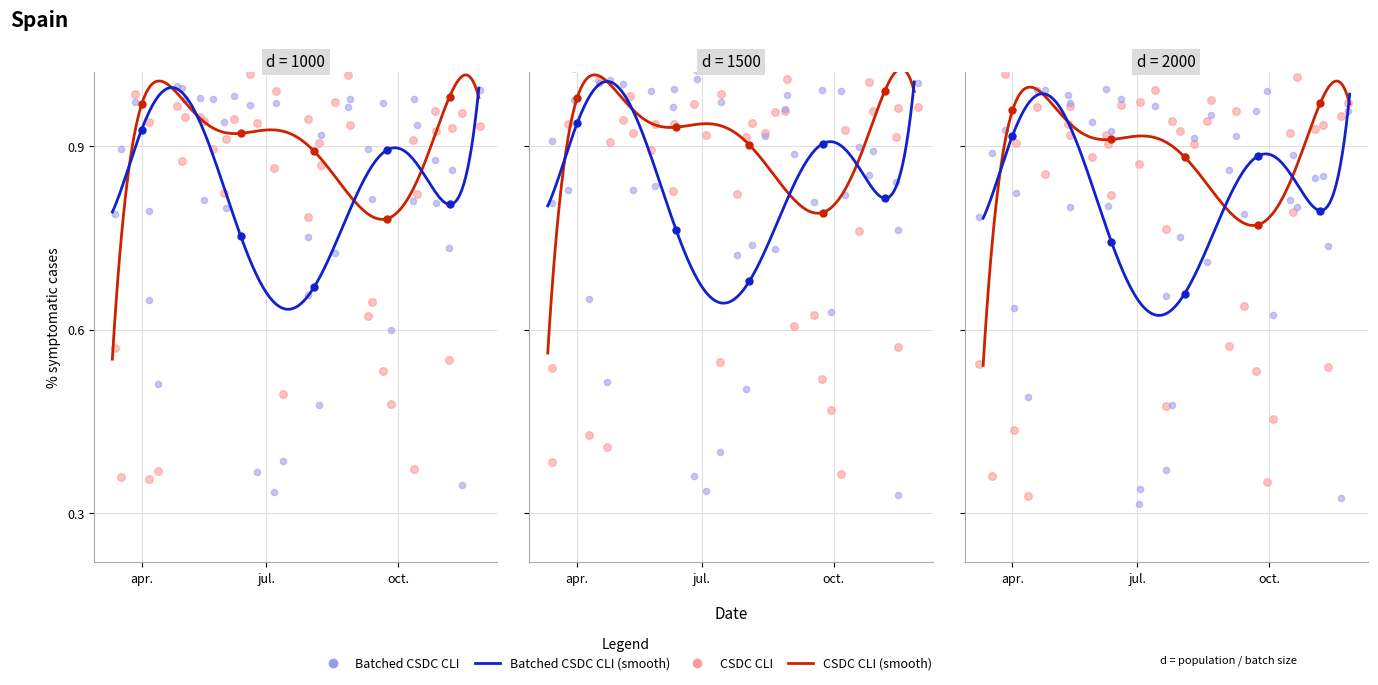

What is the total value across all series at 10?

1.8